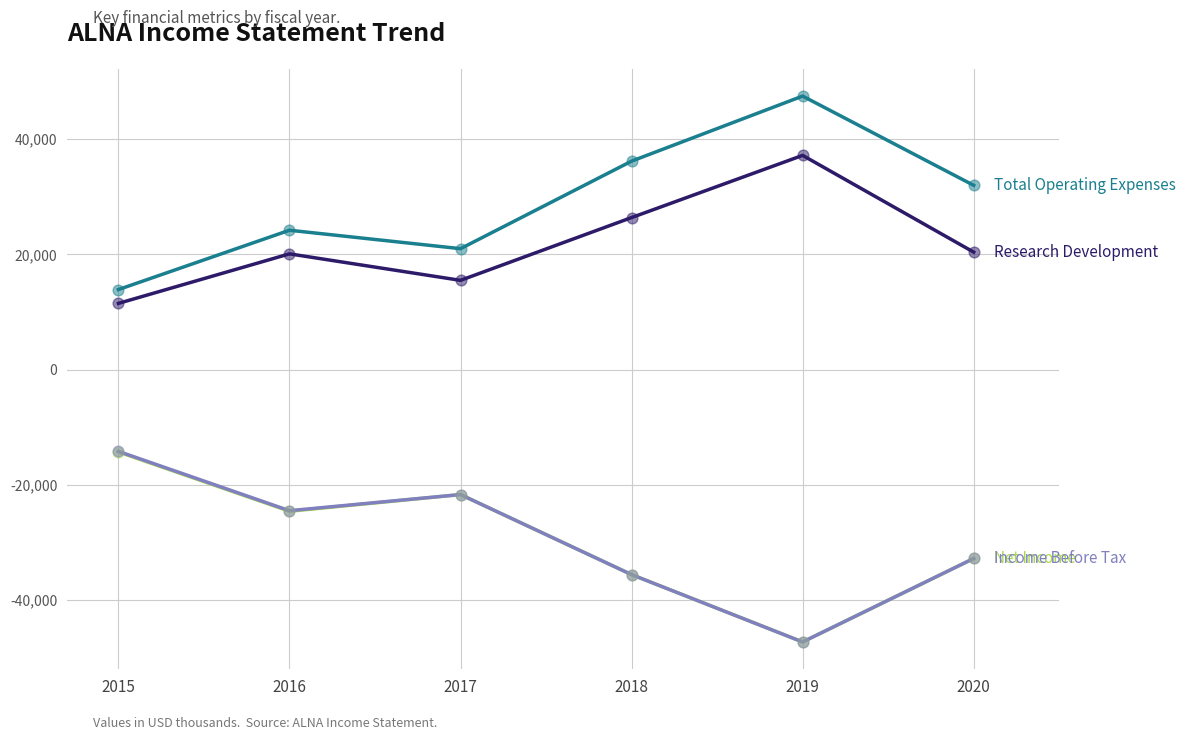

What is the spread (max minus min) of values at 2020?

64800